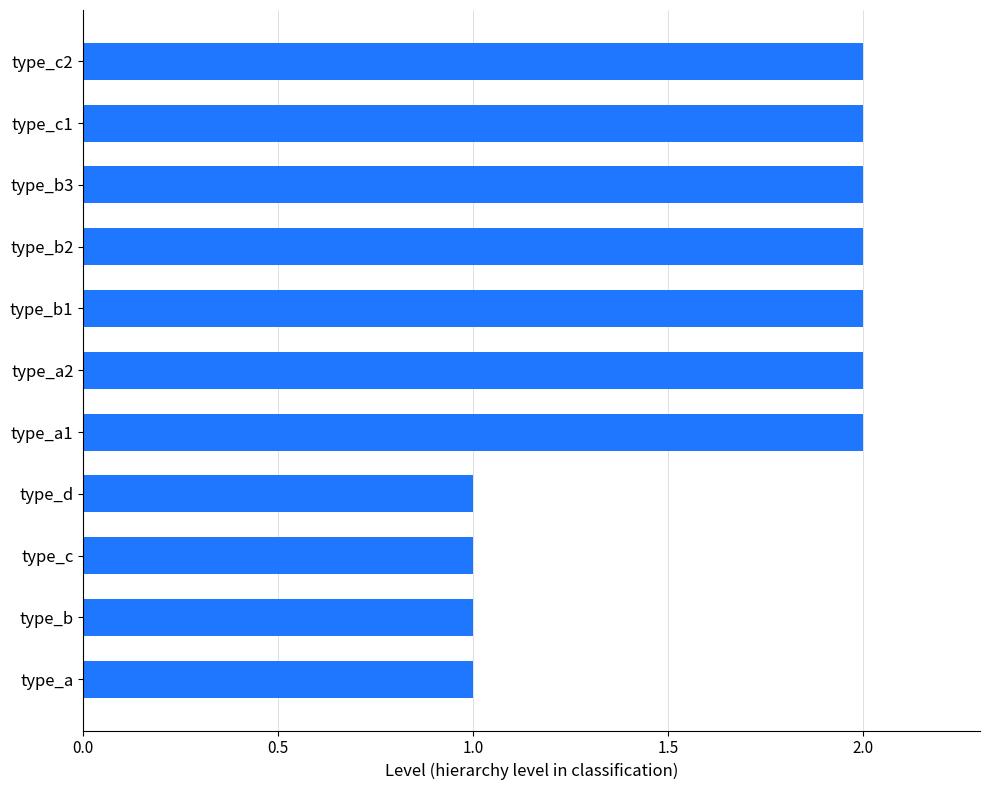

Approximately how many times larger is the value at type_c2 compared to type_b3?

1.0